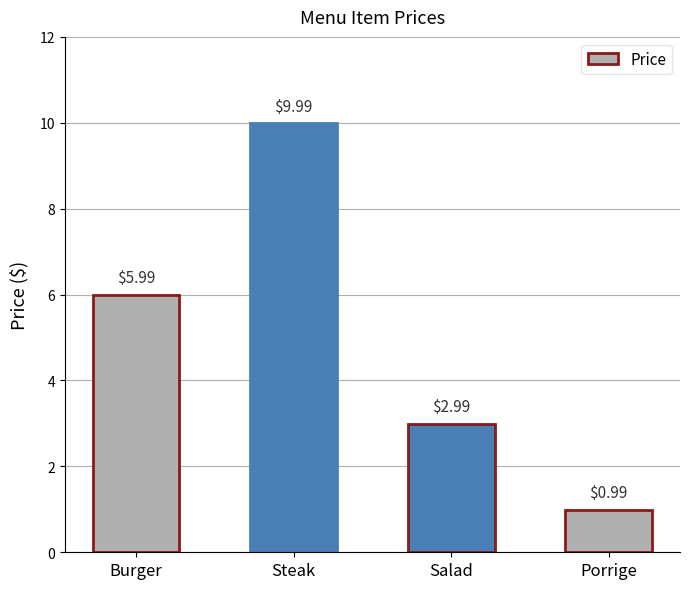

Does the chart contain stacked bars?

No